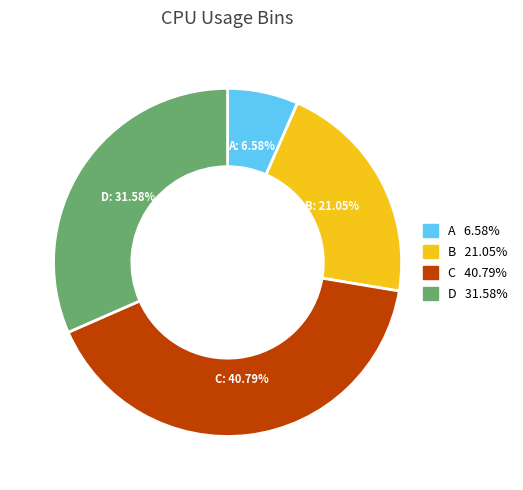

How many segments does this pie chart have?

4